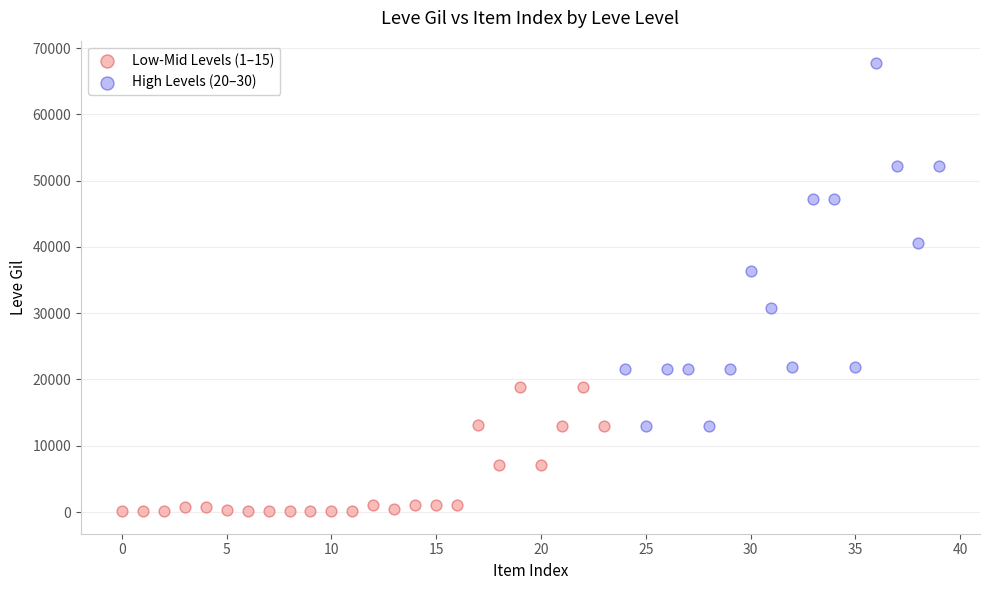

Which series reaches the minimum Y coordinate?

Low-Mid Levels (1–15)